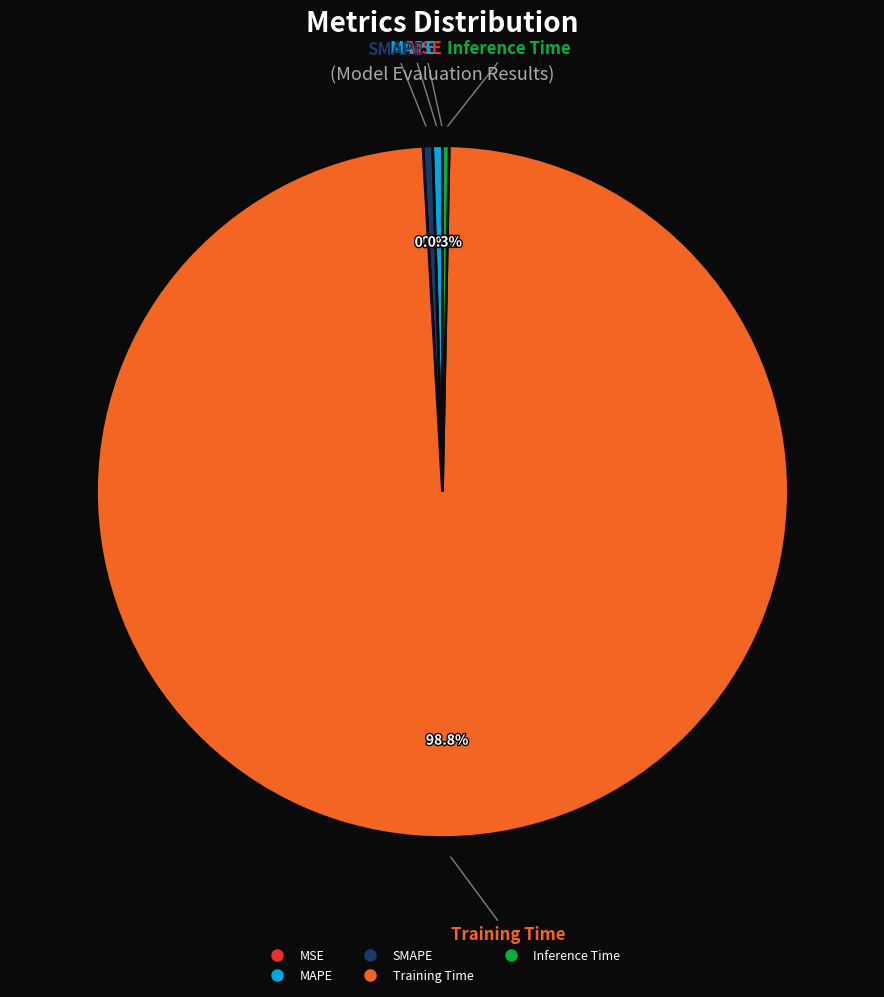

What is the largest slice in the pie chart?

Training Time